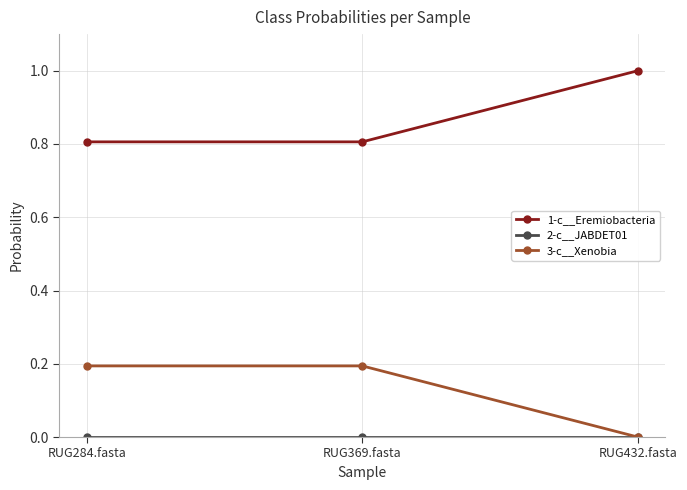

Which series has the largest total across all categories?

1-c__Eremiobacteria